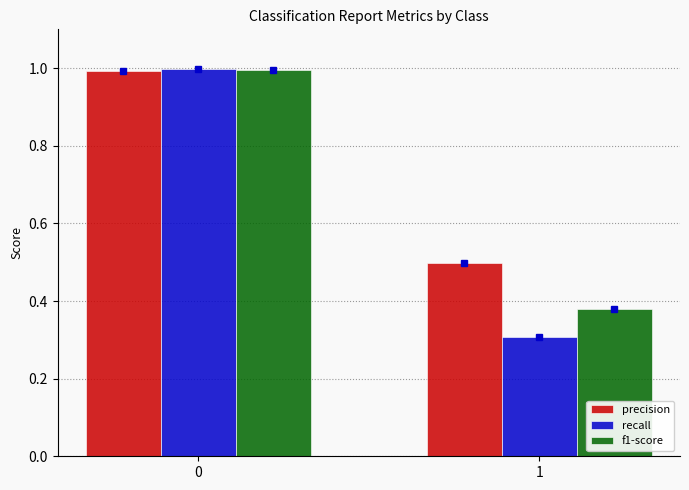

What is the value of the f1-score bar at the 1st from the left?

1.0